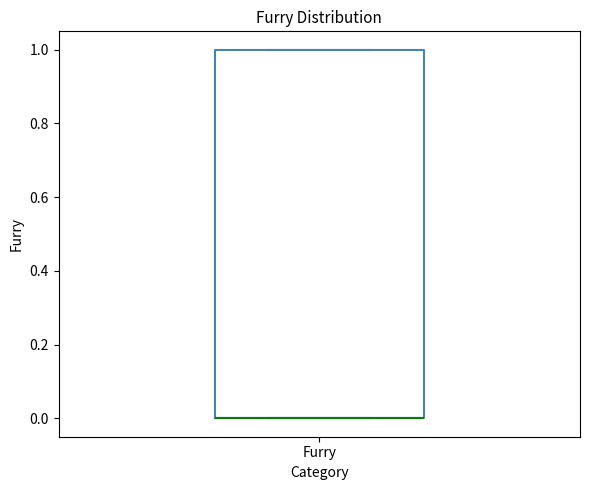

Read this box plot against the y-axis: the position of the median line, the range covered by the box, and the ends of both whiskers. The values are not printed on the chart, so give them approximately, as read against the axis.

median 0 (drawn on the box's lower edge), box 0 to 1, whiskers 0 to 1